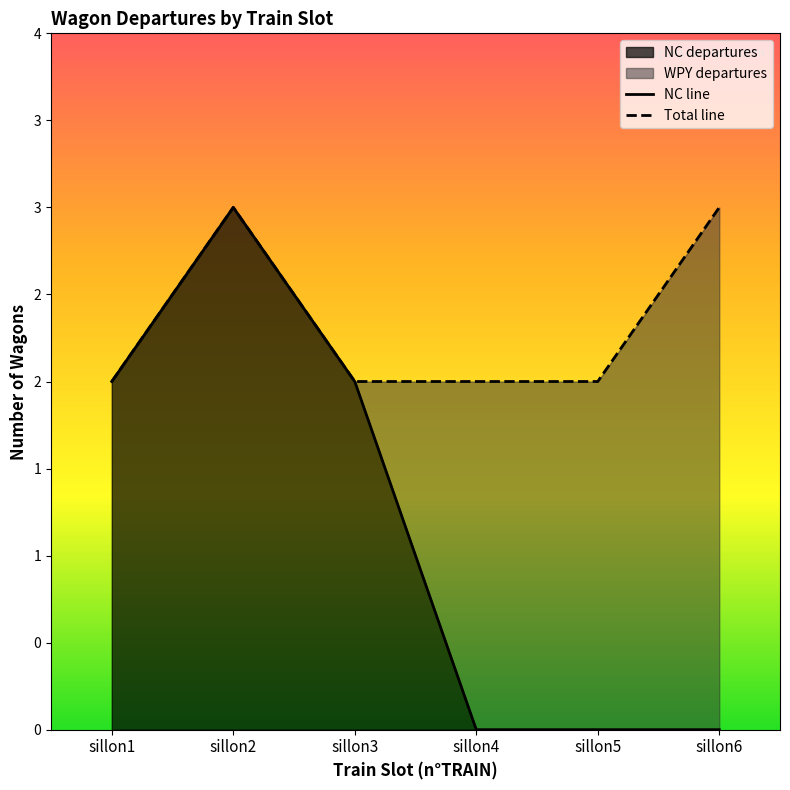

Rank the series by their maximum value, from highest to lowest.

wagons departing from NC, wagons departing from WPY